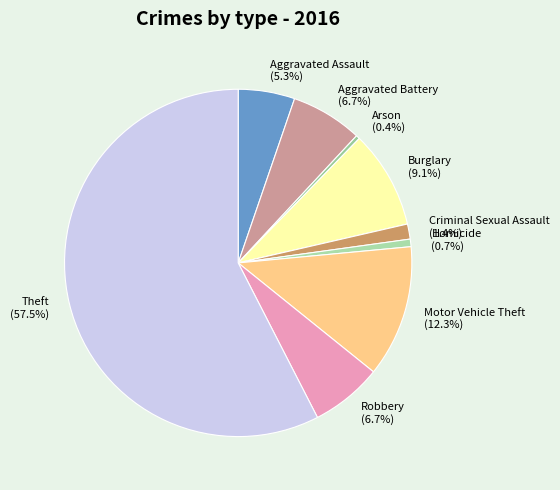

What is the largest slice in the pie chart?

Theft